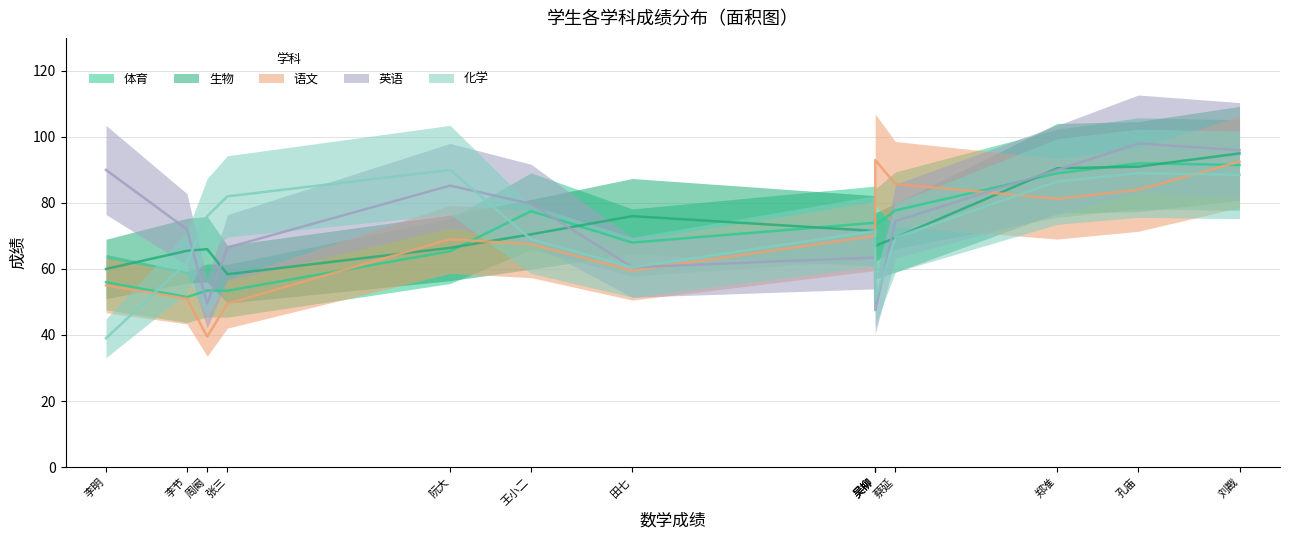

What are all the series names shown in the legend?

体育, 生物, 语文, 英语, 化学